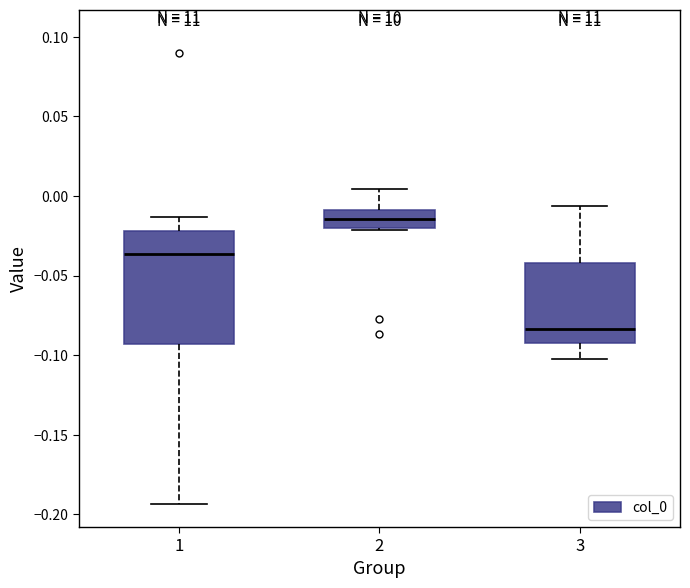

Which box is the tallest, from its lower edge to its upper edge?

1